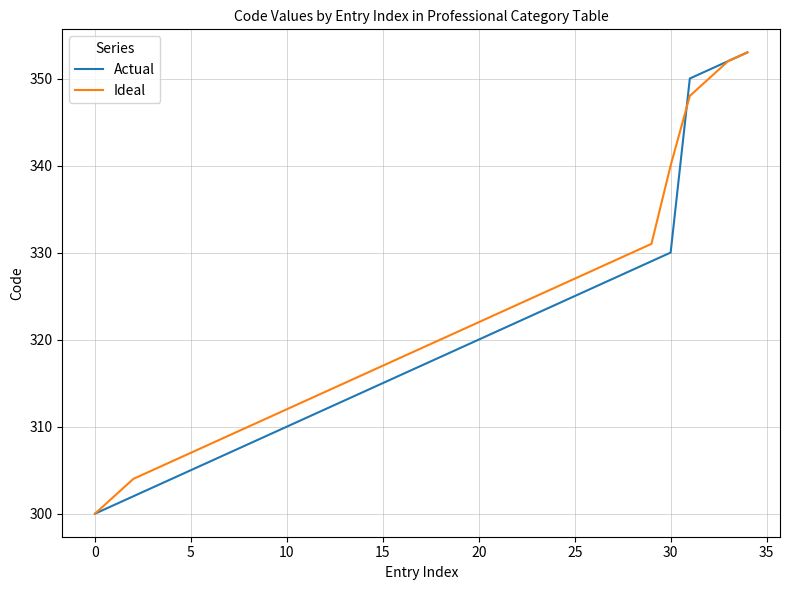

Which series has the largest total across all categories?

Ideal